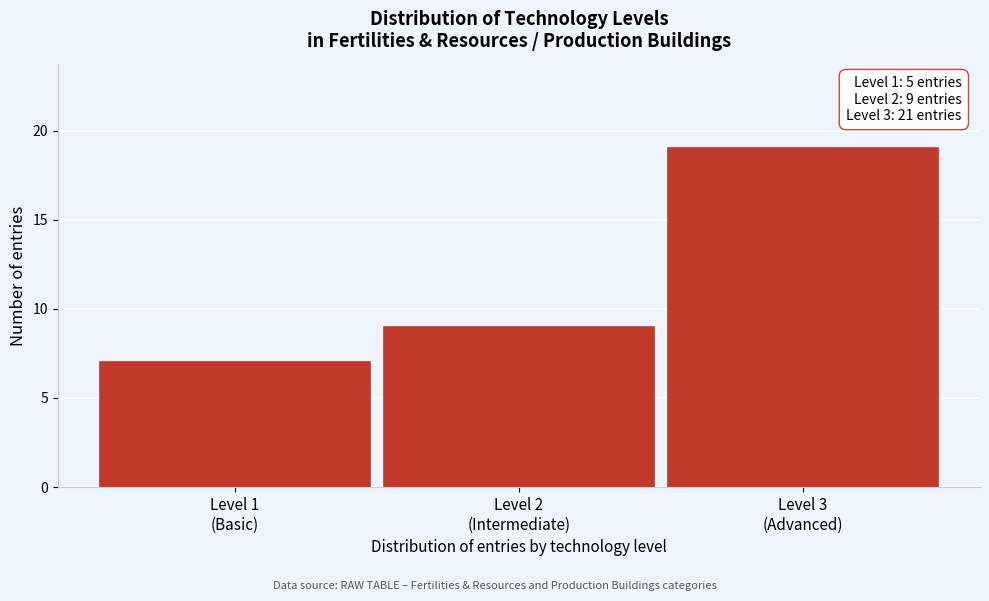

Reading left to right, transcribe all the data shown in this chart.

7	9	19